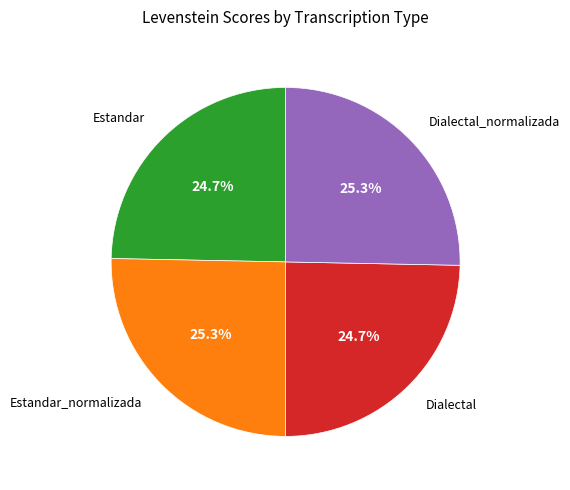

How many segments does this pie chart have?

4